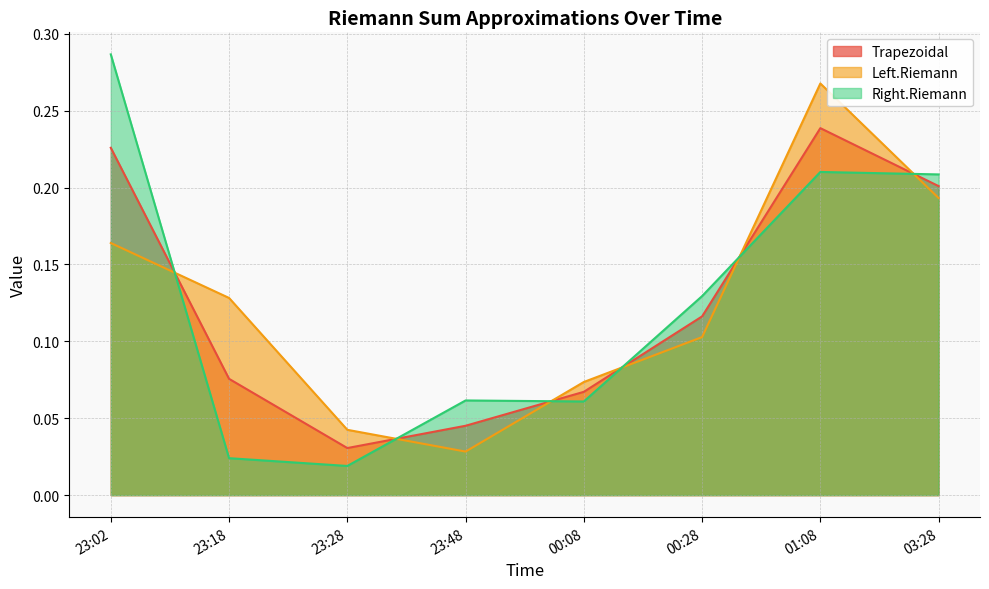

Reading right to left, list all the values displayed in this chart.

Trapezoidal: 0.2	0.2	0.1	0.1	0.0	0.0	0.1	0.2
Left.Riemann: 0.2	0.3	0.1	0.1	0.0	0.0	0.1	0.2
Right.Riemann: 0.2	0.2	0.1	0.1	0.1	0.0	0.0	0.3